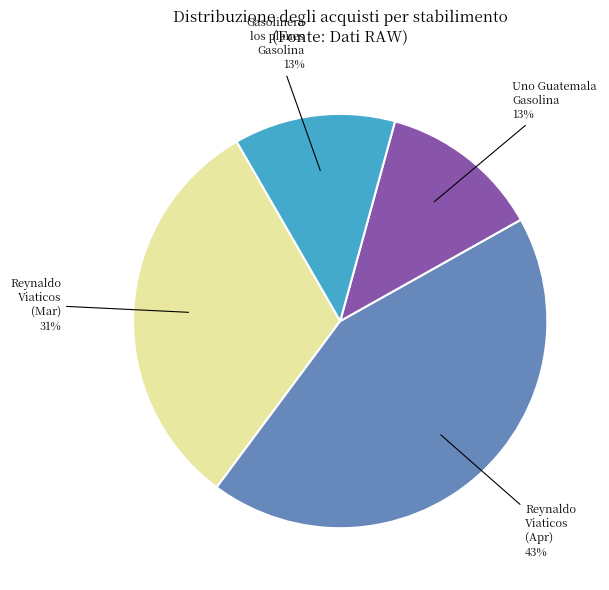

To the nearest percent, what is the combined percentage of Gasolinera los planes Gasolina and Reynaldo Viaticos (Apr)?

56%